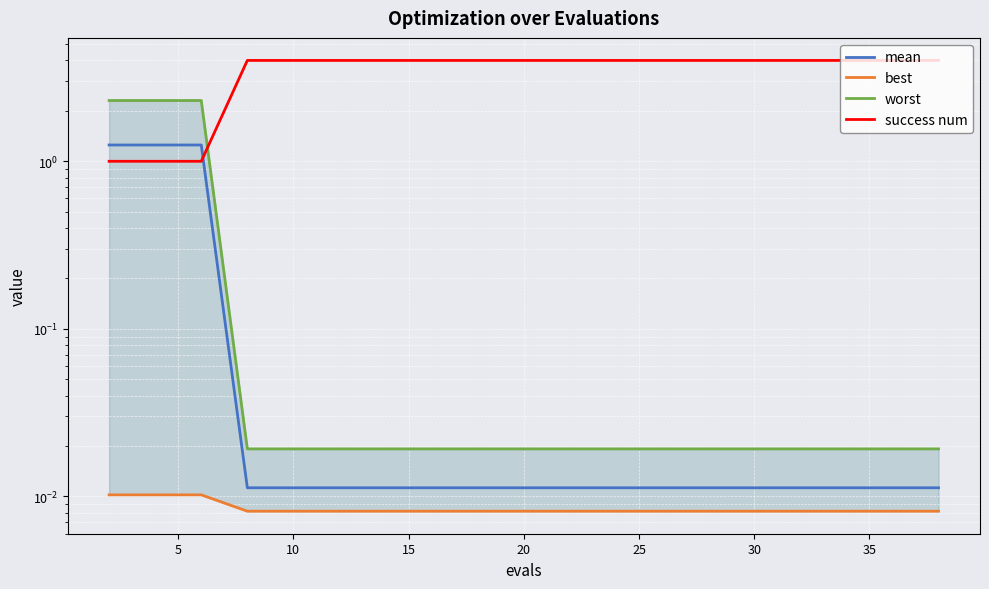

How many data points does each series have?

20